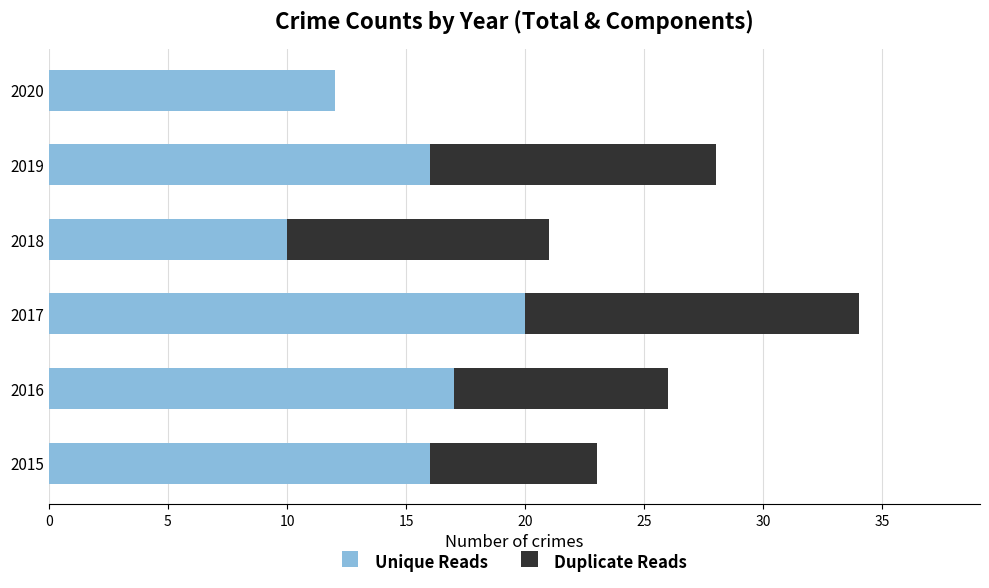

What is the total value across all series at 2019?

28